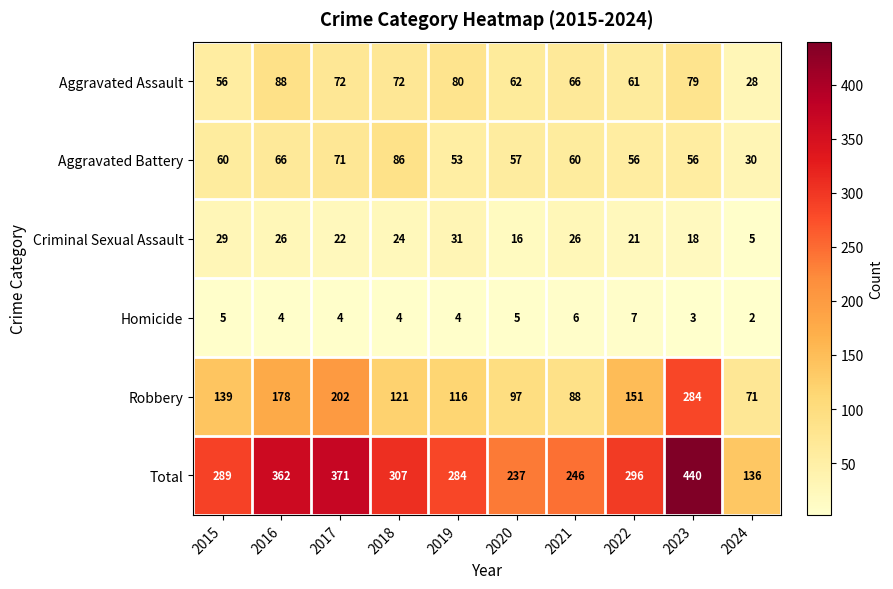

What is the average value of the Criminal Sexual Assault series?

22